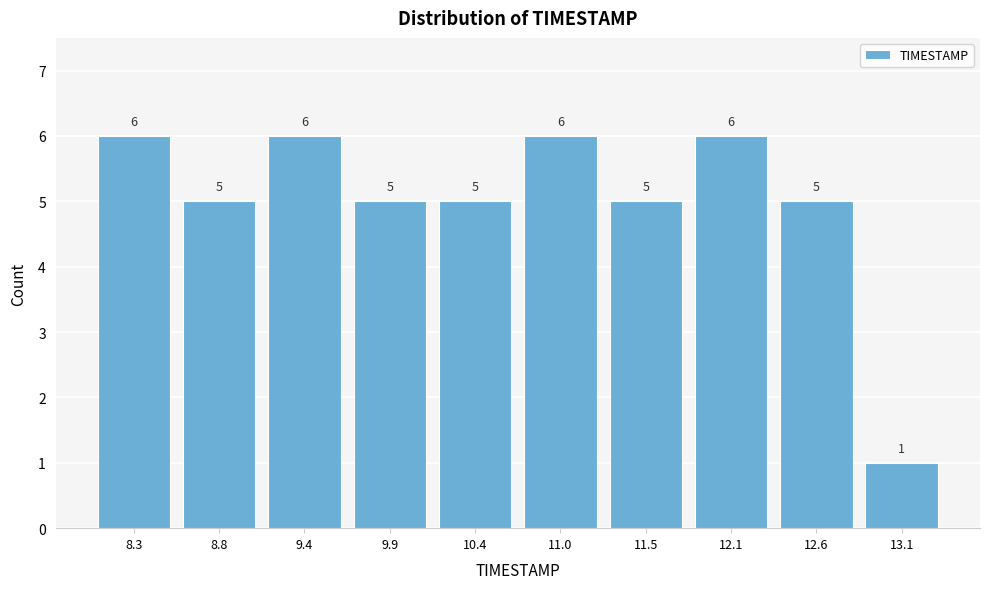

Reading left to right, list every bar in this chart as the range it spans on the x-axis followed by its height. The bar edges are not printed on the chart, so give them approximately, as read against the axis.

8.00 to 8.54: 6
8.54 to 9.08: 5
9.08 to 9.62: 6
9.62 to 10.16: 5
10.16 to 10.70: 5
10.70 to 11.24: 6
11.24 to 11.78: 5
11.78 to 12.32: 6
12.32 to 12.86: 5
12.86 to 13.40: 1